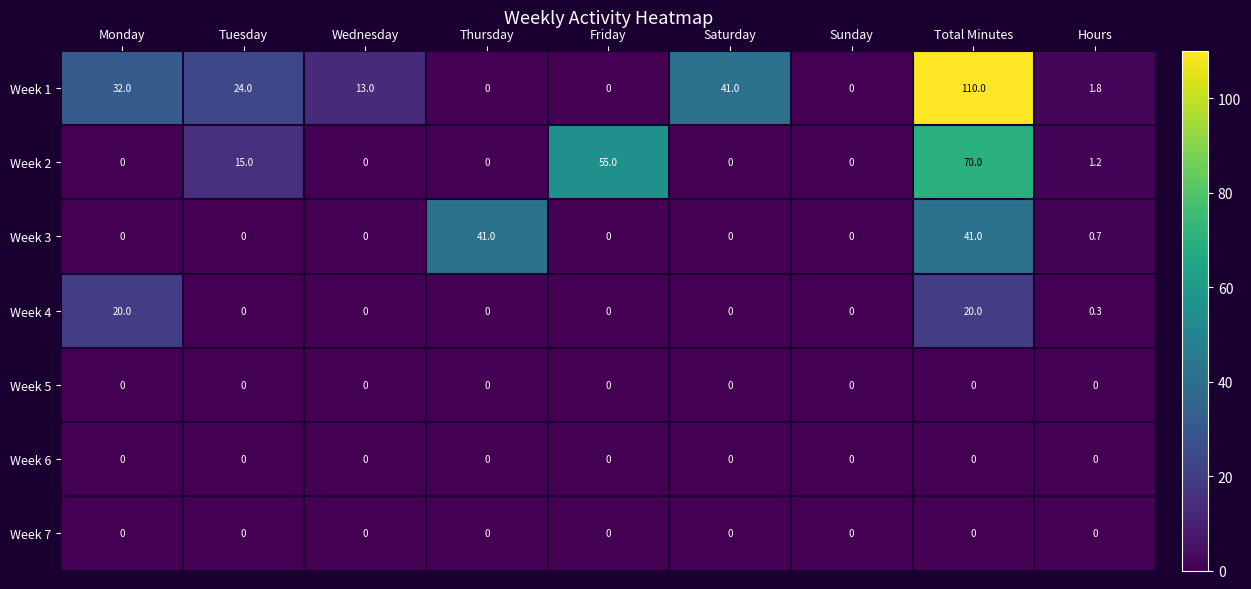

Which series has the largest total across all categories?

Week 1